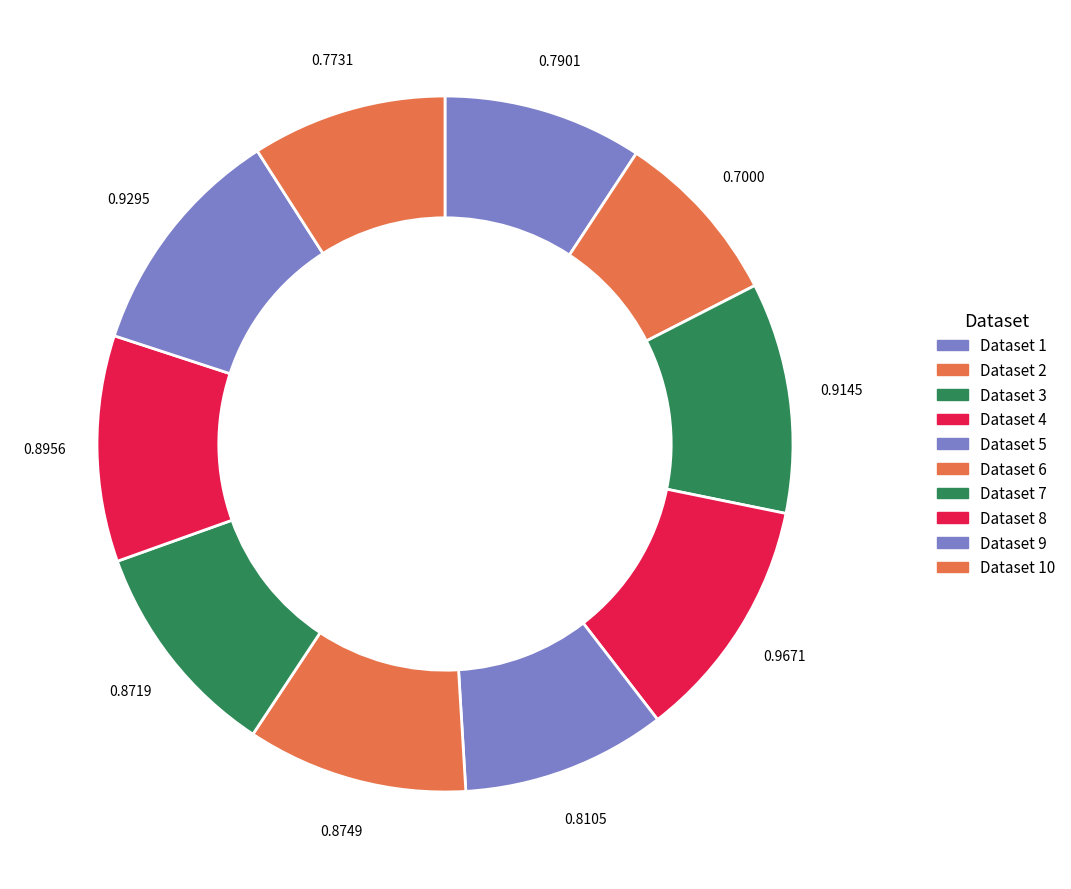

Count the number of slices in the pie.

10